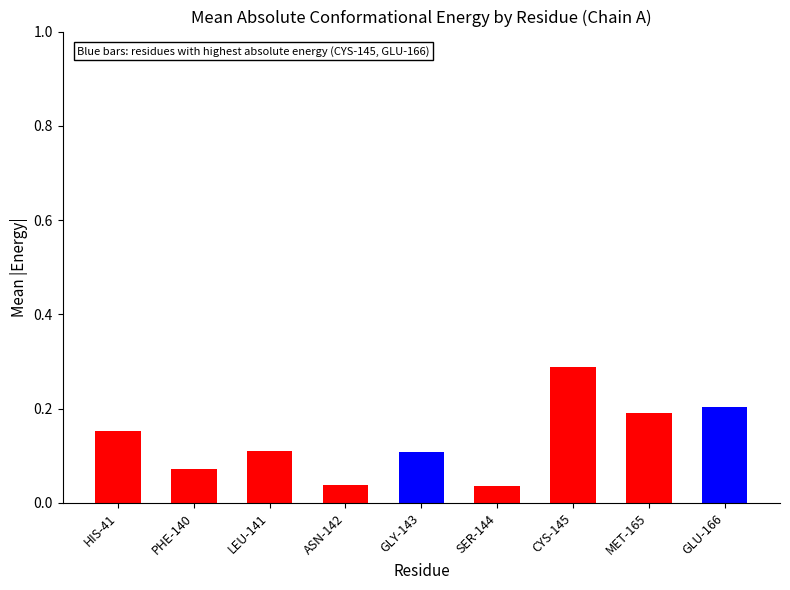

Which category has the highest value across all series?

CYS-145